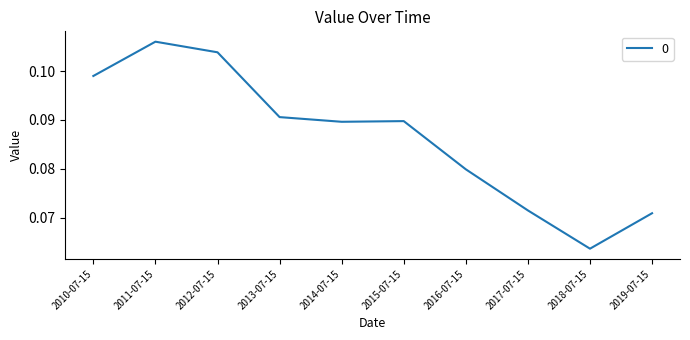

Does the chart display data point markers on the line(s)?

No